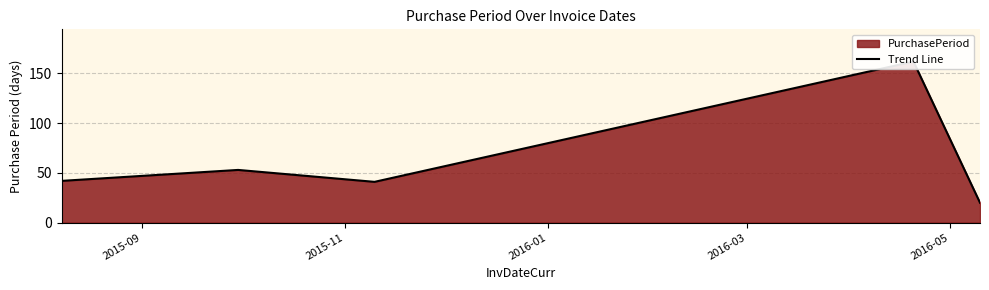

What is the average value?

64